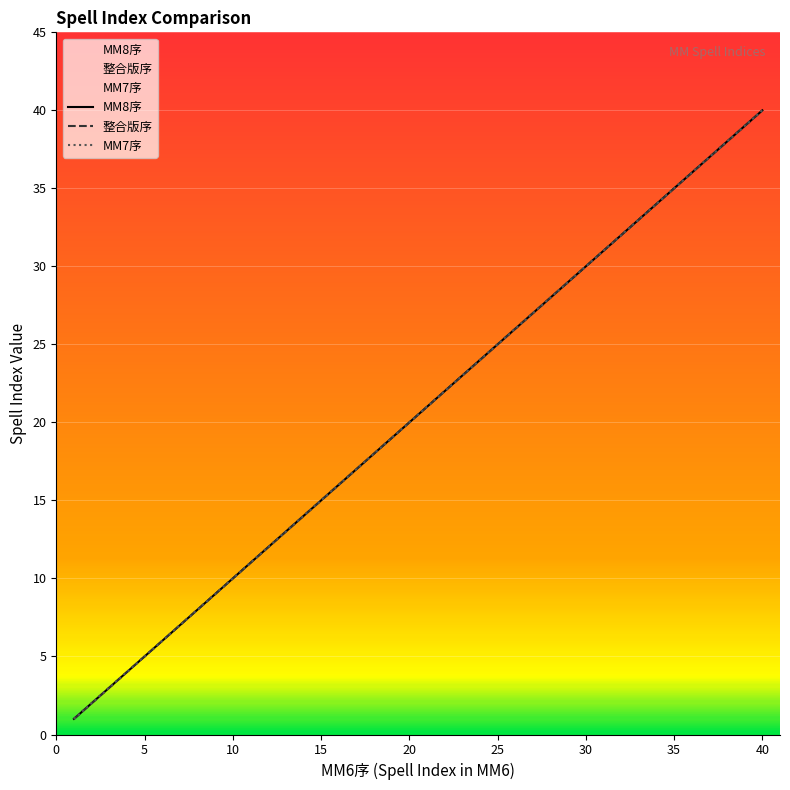

Count the number of data series in this chart.

3